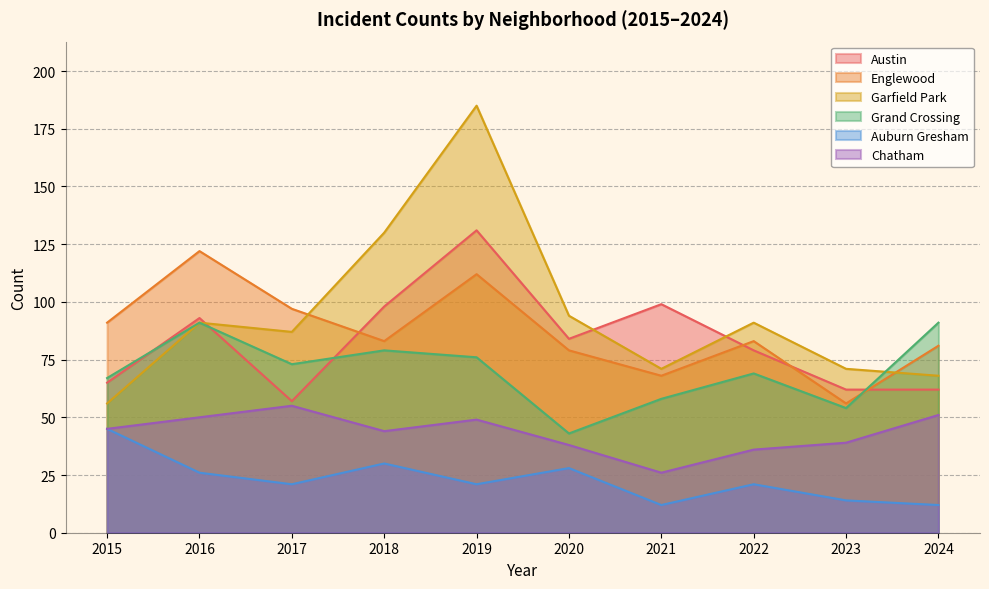

Reading right to left, extract all data points from this chart.

Austin: 2024=62	2023=62	2022=79	2021=99	2020=84	2019=131	2018=98	2017=57	2016=93	2015=65
Englewood: 2024=81	2023=56	2022=83	2021=68	2020=79	2019=112	2018=83	2017=97	2016=122	2015=91
Garfield Park: 2024=68	2023=71	2022=91	2021=71	2020=94	2019=185	2018=130	2017=87	2016=91	2015=56
Grand Crossing: 2024=91	2023=54	2022=69	2021=58	2020=43	2019=76	2018=79	2017=73	2016=91	2015=67
Auburn Gresham: 2024=12	2023=14	2022=21	2021=12	2020=28	2019=21	2018=30	2017=21	2016=26	2015=45
Chatham: 2024=51	2023=39	2022=36	2021=26	2020=38	2019=49	2018=44	2017=55	2016=50	2015=45